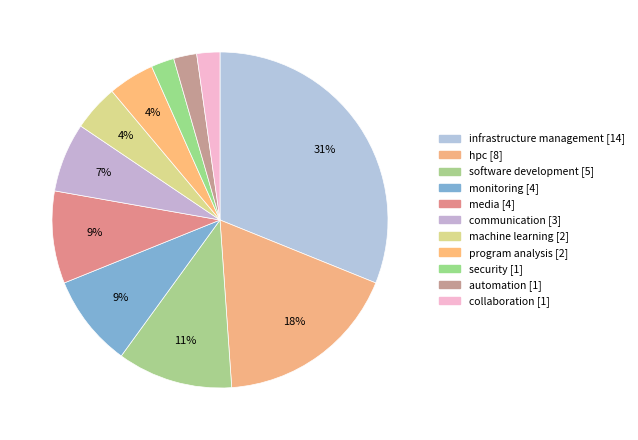

The media slice represents 9% of the pie. True or false?

True